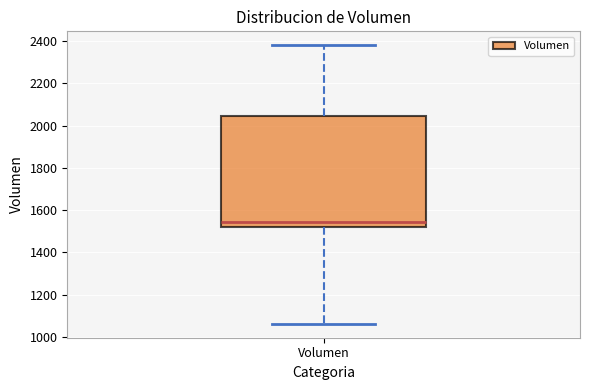

Read this box plot against the y-axis: the position of the median line, the range covered by the box, and the ends of both whiskers. The values are not printed on the chart, so give them approximately, as read against the axis.

median 1540, box 1520 to 2040, whiskers 1060 to 2380